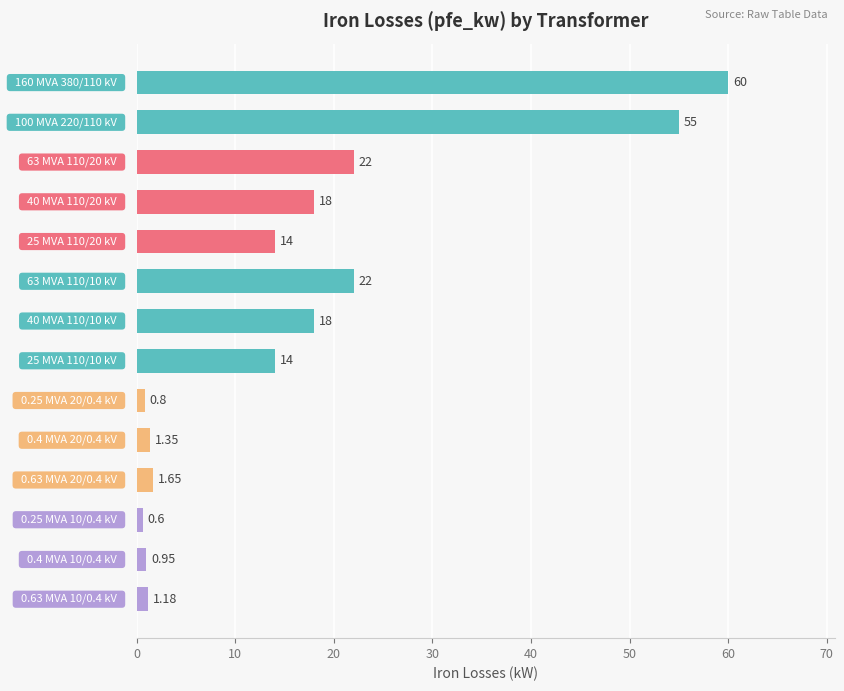

What is the average value?

16.4